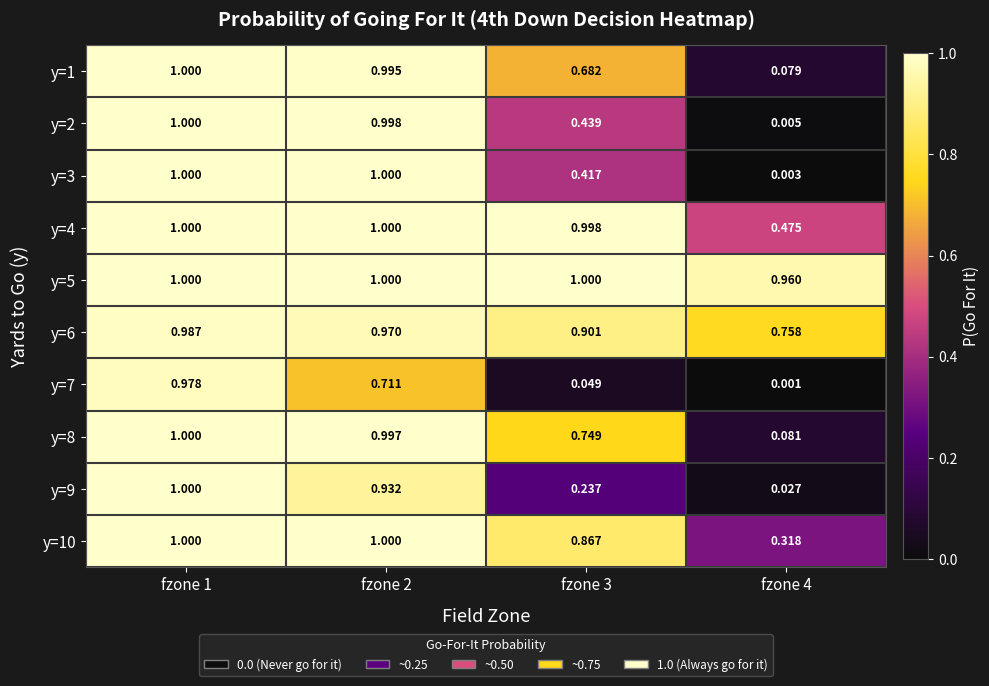

Is the value of y=10 at fzone 3 greater than the value of y=6 at fzone 2?

No